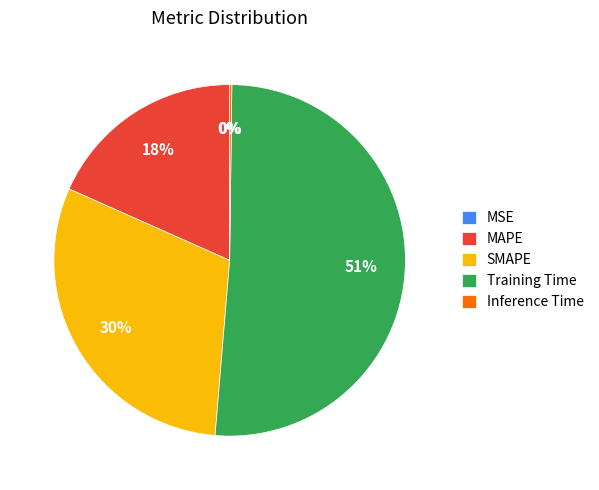

Which slice is the largest?

Training Time